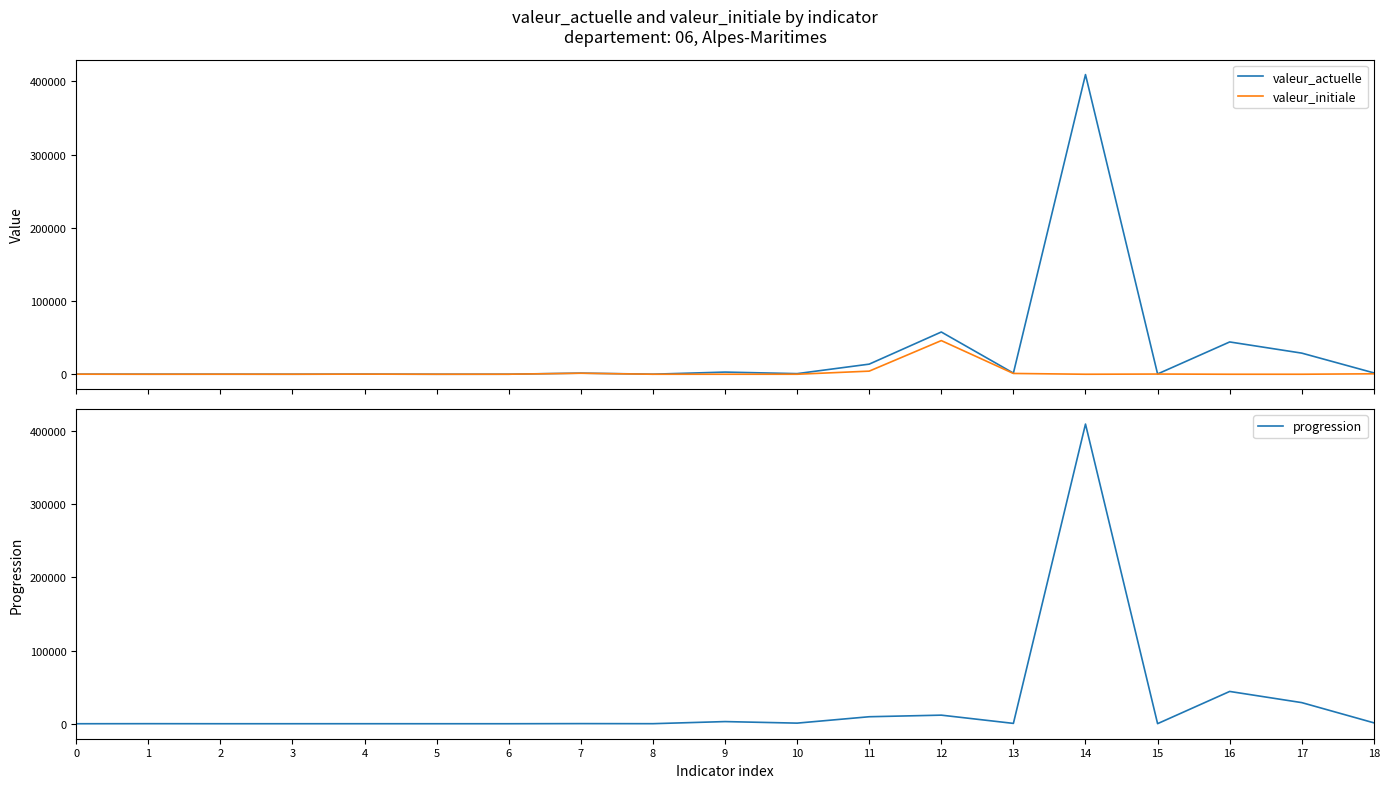

True or false: valeur_initiale has more than 2 points higher than both neighbors.

True